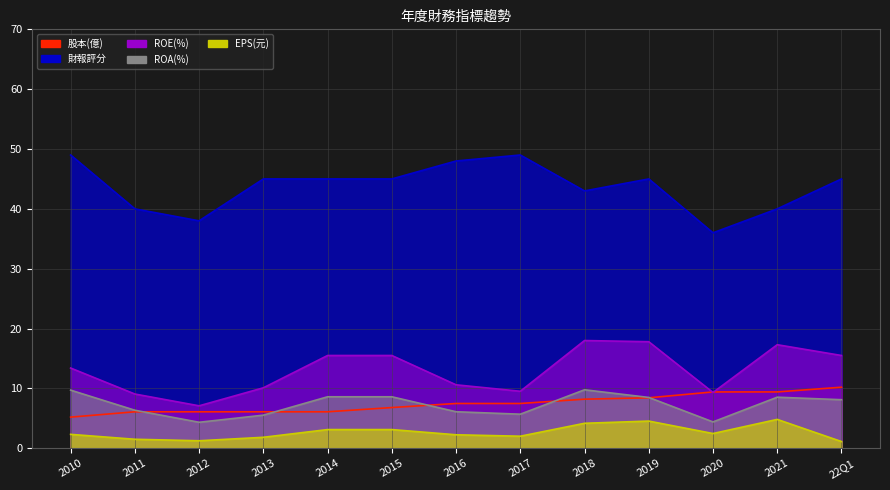

What is the average value of the 財報評分 series?

43.7